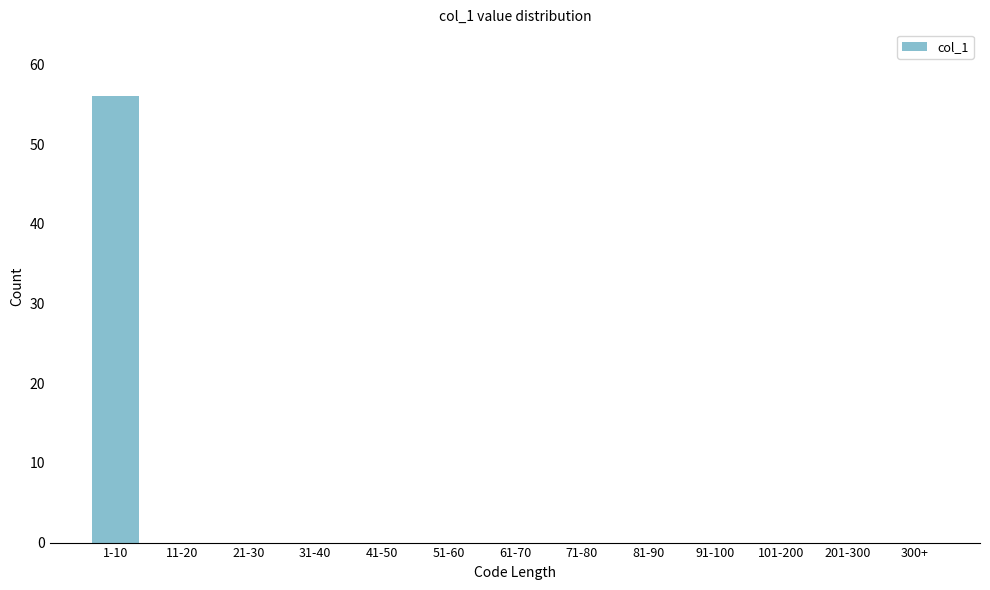

Reading left to right, list all the values displayed in this chart.

1-10=56	11-20=0	21-30=0	31-40=0	41-50=0	51-60=0	61-70=0	71-80=0	81-90=0	91-100=0	101-200=0	201-300=0	300+=0